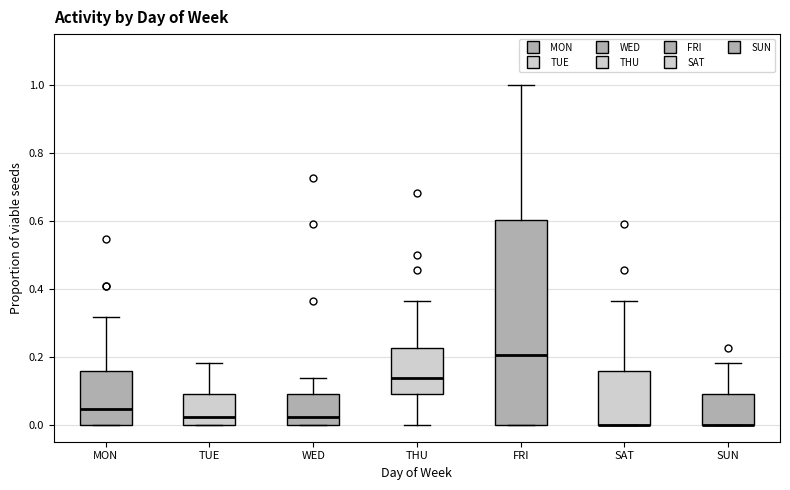

Reading left to right, read every box against the y-axis: the position of its median line, the range the box covers, and the ends of its whiskers. The values are not printed on the chart, so give them approximately, as read against the axis.

MON: median 0.04, box 0.00 to 0.16, whiskers 0.00 to 0.32
TUE: median 0.02, box 0.00 to 0.10, whiskers 0.00 to 0.18
WED: median 0.02, box 0.00 to 0.10, whiskers 0.00 to 0.14
THU: median 0.14, box 0.10 to 0.22, whiskers 0.00 to 0.36
FRI: median 0.20, box 0.00 to 0.60, whiskers 0.00 to 1.00
SAT: median 0.00 (drawn on the box's lower edge), box 0.00 to 0.16, whiskers 0.00 to 0.36
SUN: median 0.00 (drawn on the box's lower edge), box 0.00 to 0.10, whiskers 0.00 to 0.18